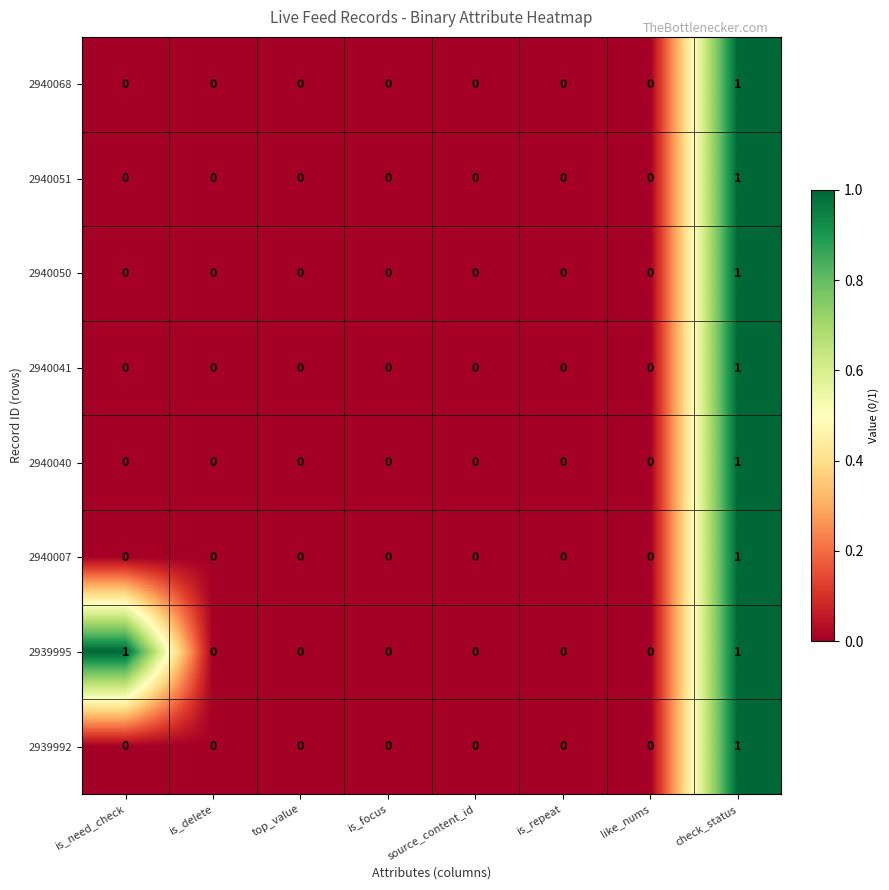

At which label does 2940068 reach its peak?

check_status